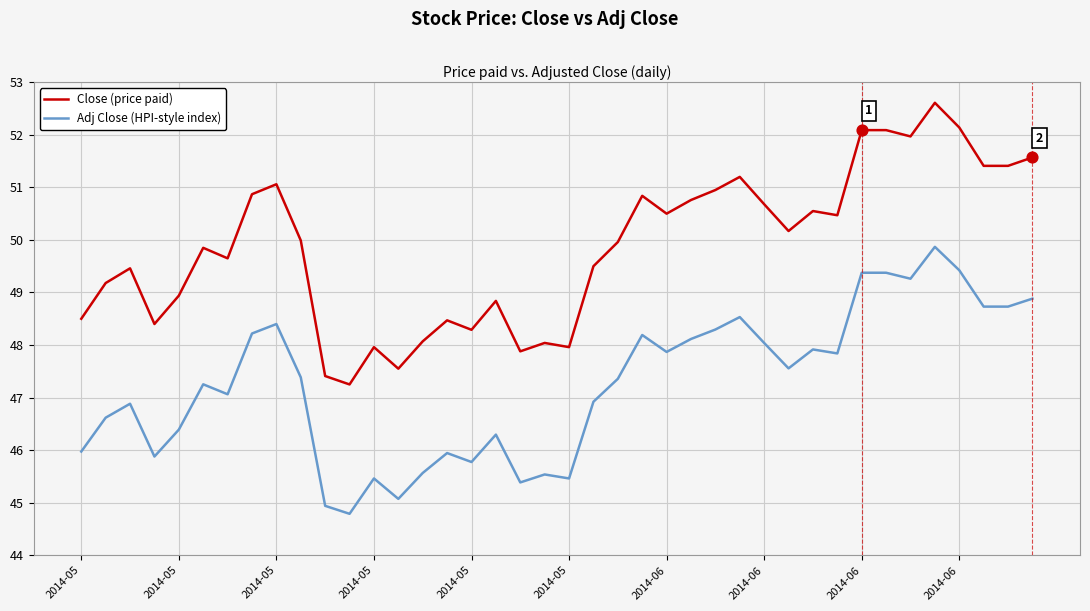

Which series has the largest total across all categories?

Close (price paid)